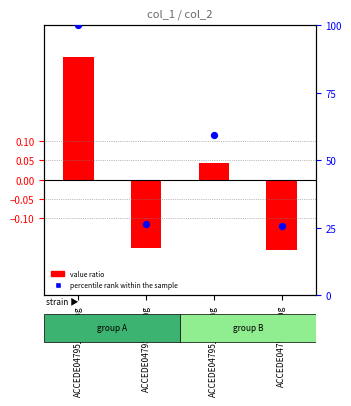

Which series has the widest spread of Y values?

percentile rank within the sample